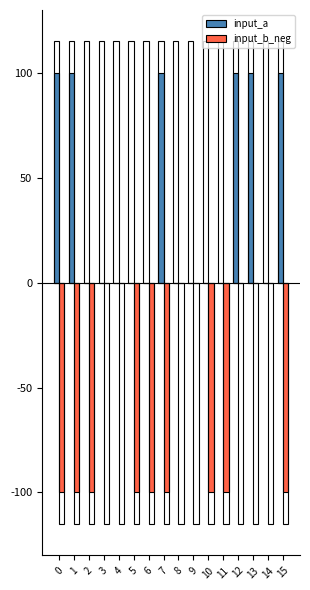

Are the bars grouped side by side (vs. stacked)?

Yes